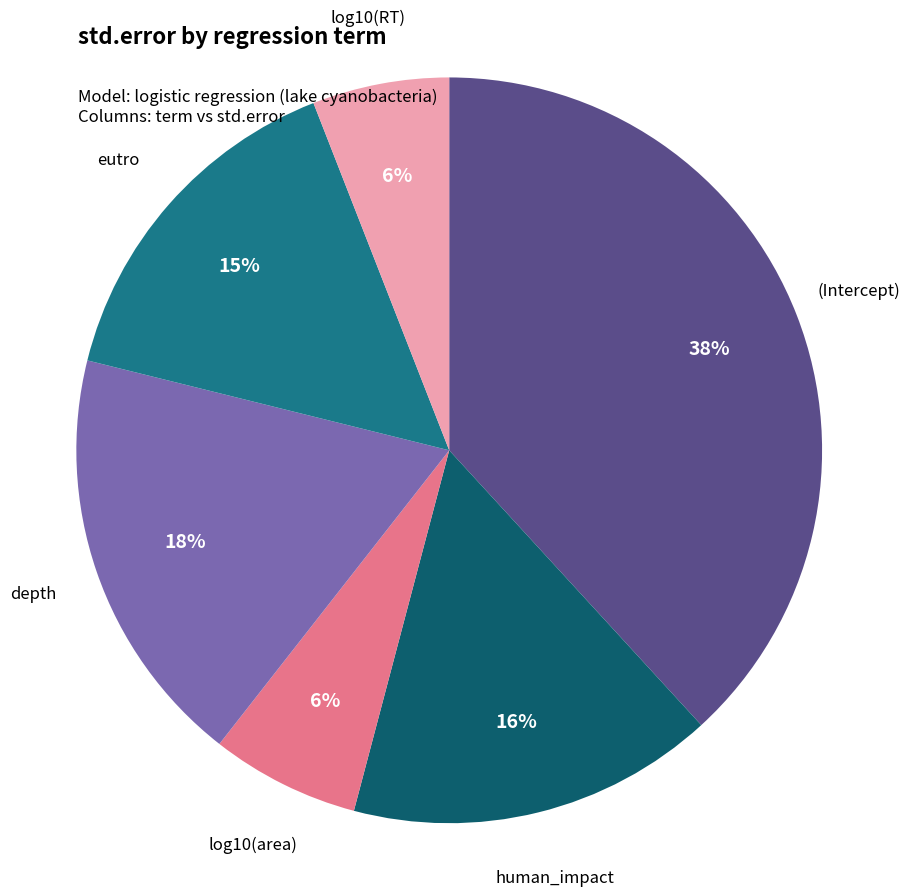

To the nearest percent, what is the average slice percentage?

17%